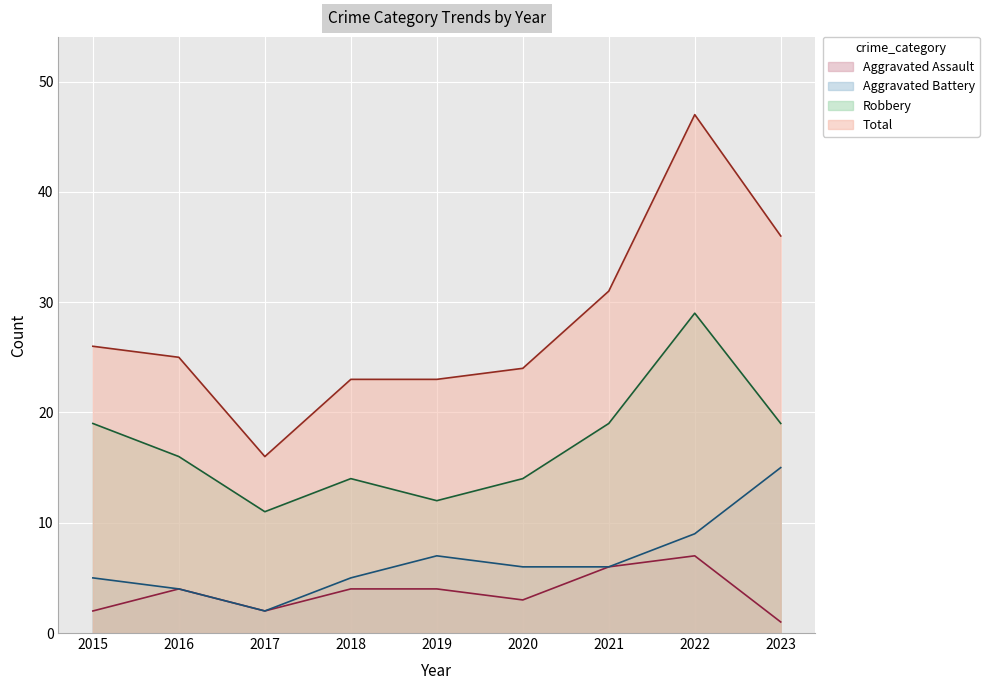

Does the chart display data point markers on the line(s)?

No